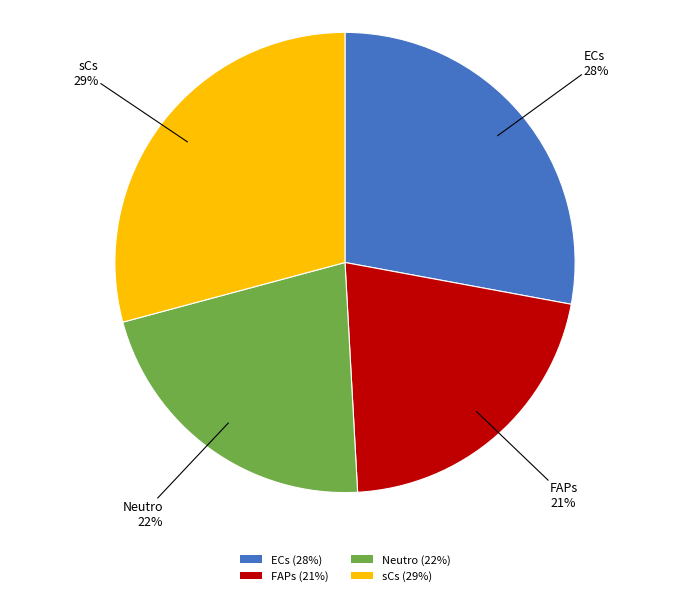

Do FAPs and Neutro together represent more than half of the pie?

No